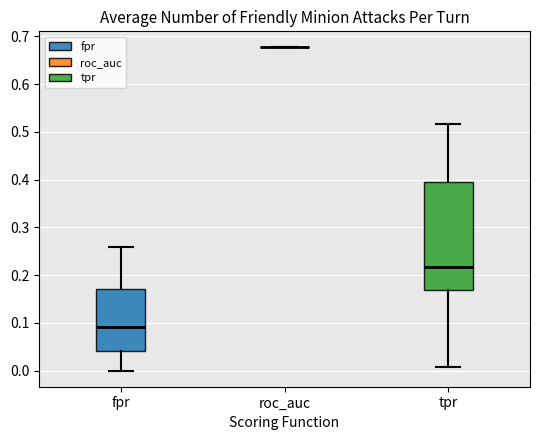

Reading left to right, transcribe this box plot: for each box, give where its median line is, the range the box spans, and where its two whiskers end, as read against the y-axis. The values are not printed on the chart, so give them approximately, as read against the axis.

fpr: median 0.09, box 0.04 to 0.17, whiskers 0.00 to 0.26
roc_auc: box collapsed to a line at 0.68, whiskers 0.68 to 0.68
tpr: median 0.22, box 0.17 to 0.40, whiskers 0.01 to 0.52